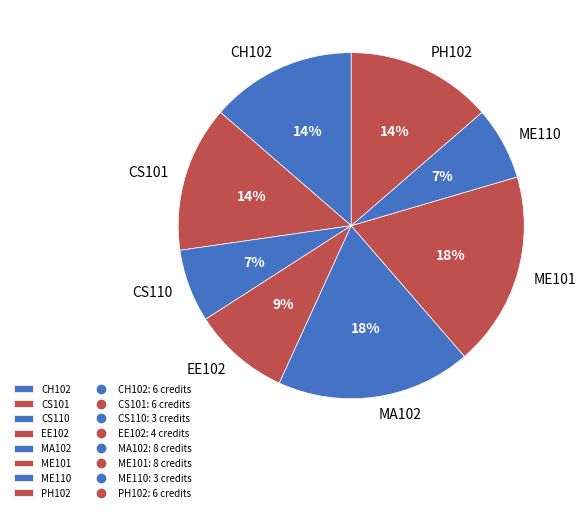

Count the number of slices in the pie.

8